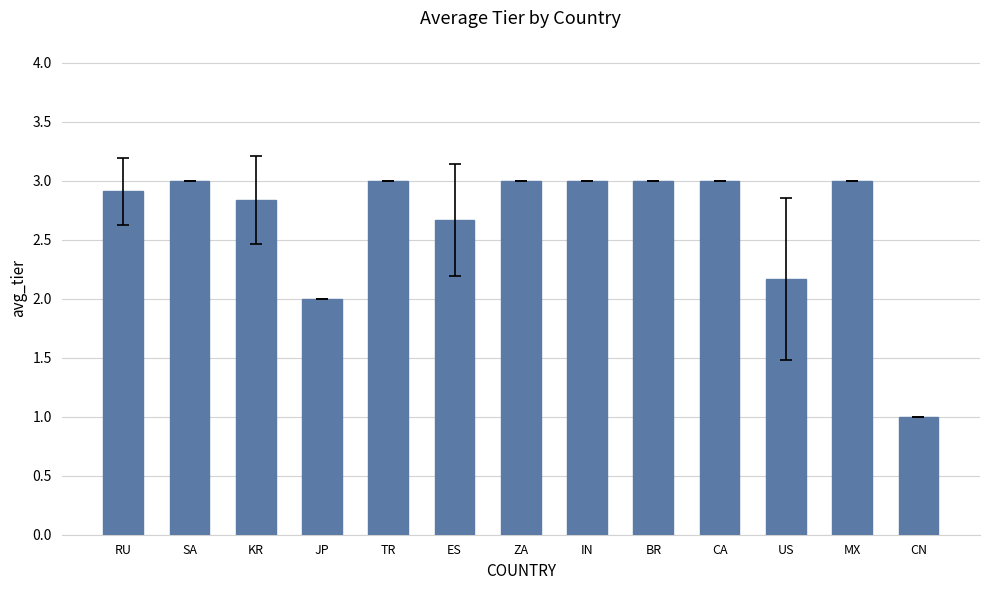

What is the sum of all values?

34.6